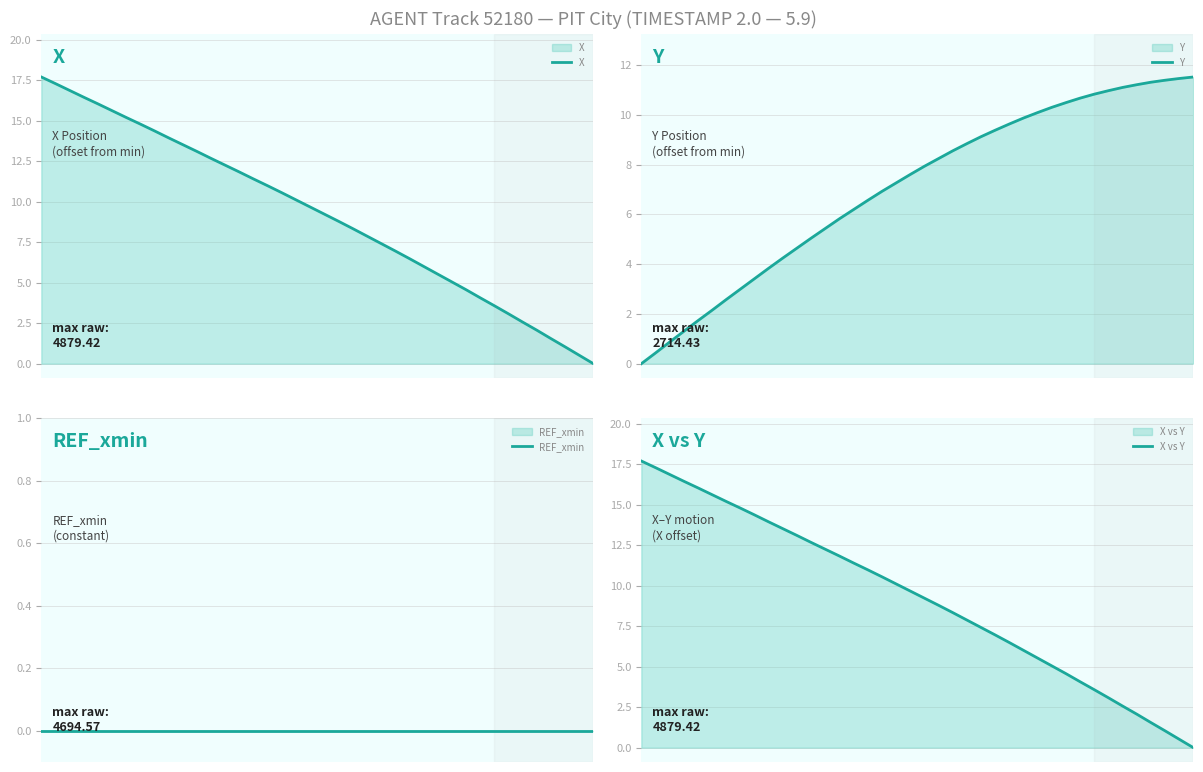

How many distinct data groups are displayed?

4